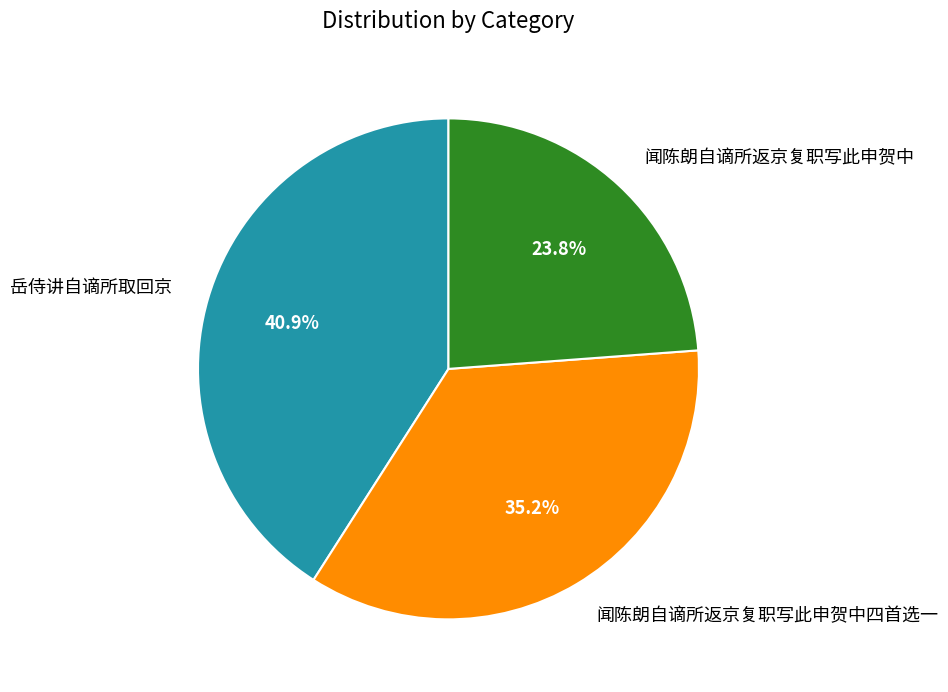

What is the smallest slice in the pie chart?

闻陈朗自谪所返京复职写此申贺中